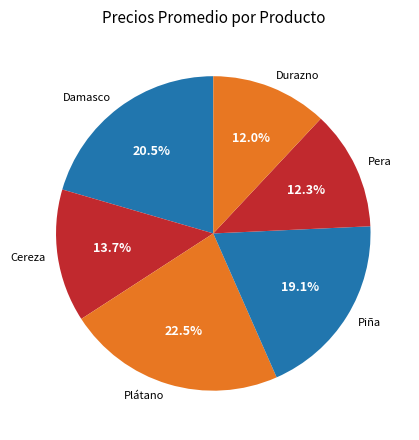

What is the largest slice in the pie chart?

Plátano